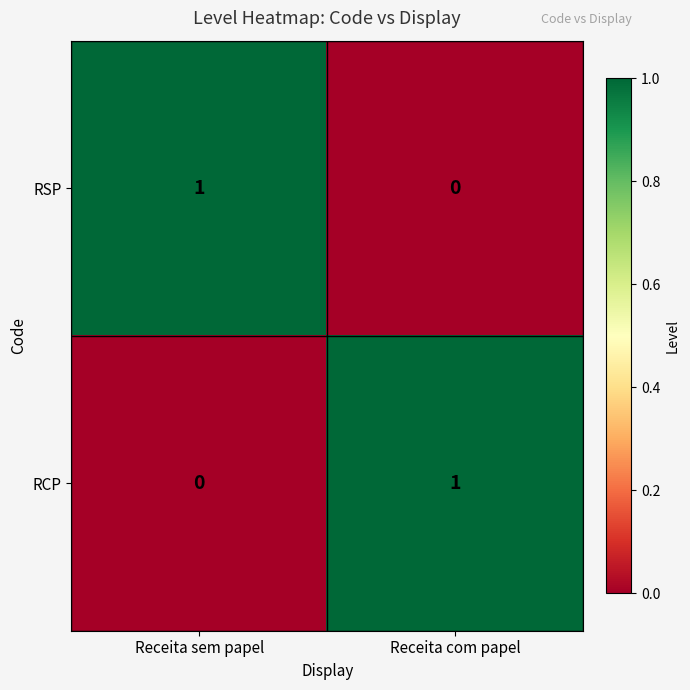

Is the value of RCP at Receita com papel greater than the value of RSP at Receita com papel?

Yes